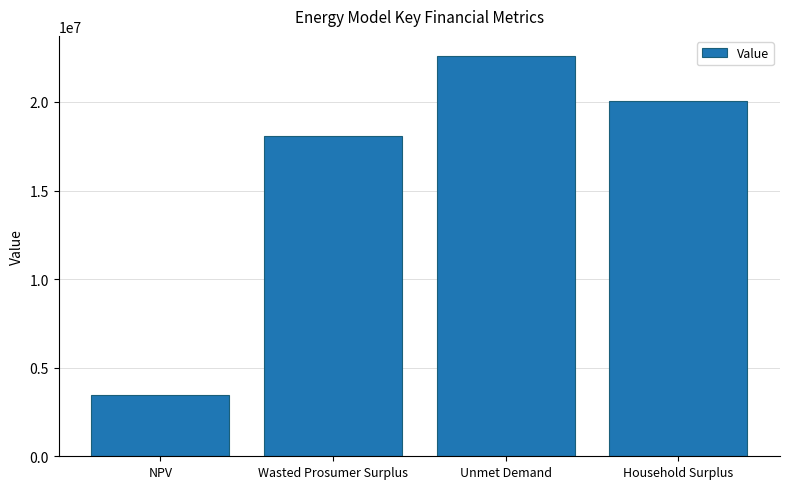

Which category has the lowest value across all series?

NPV